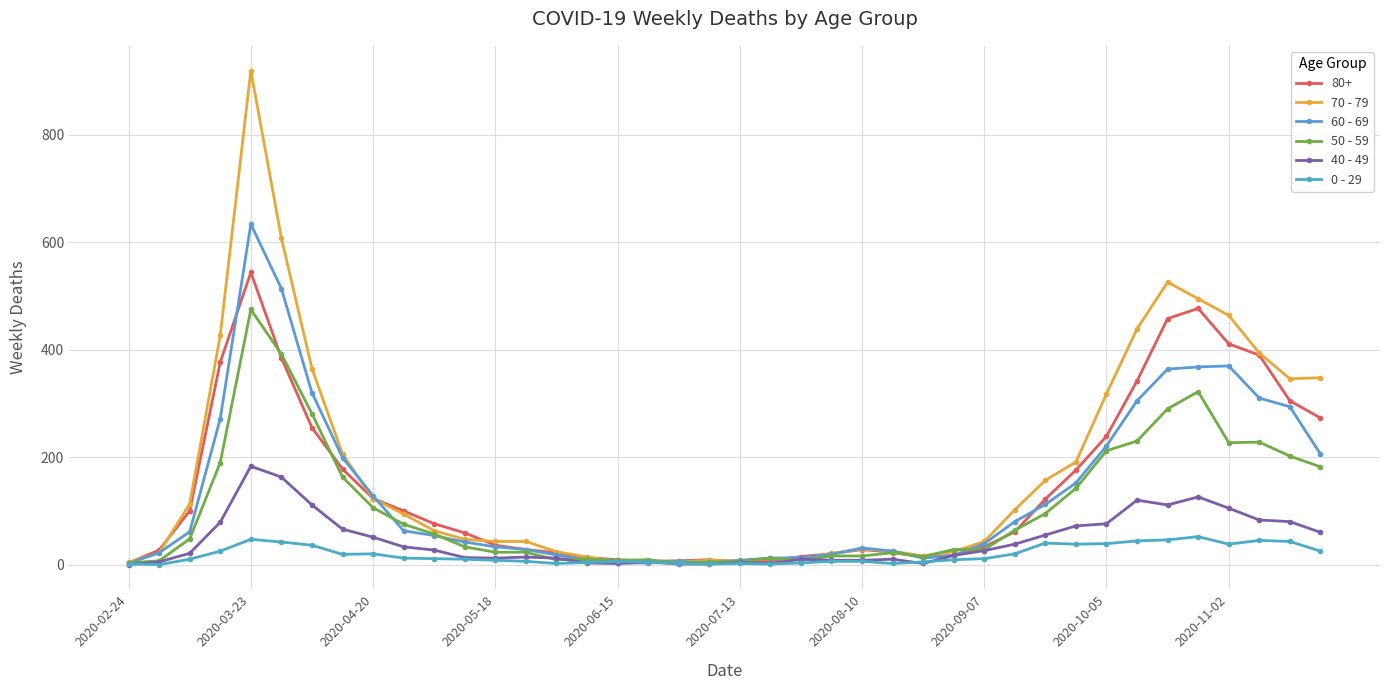

How many values in the 40 - 49 series are below 26?

20